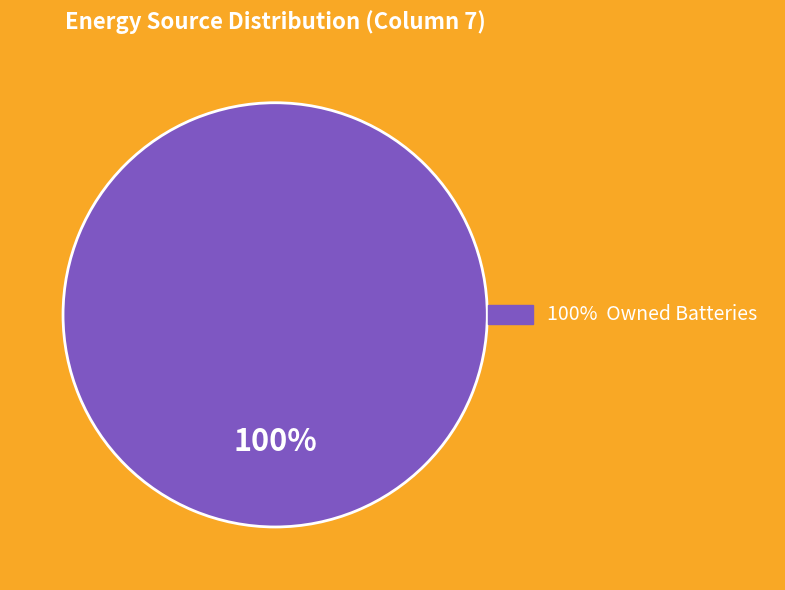

Does any single category account for the majority?

Yes